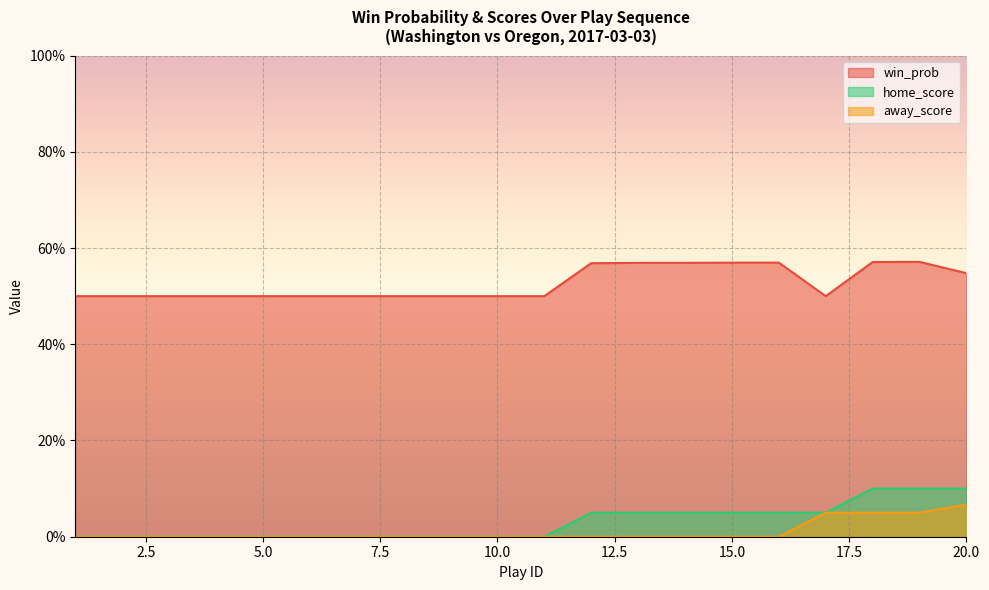

In win_prob, how many points are lower than both neighbors (excluding endpoints)?

1